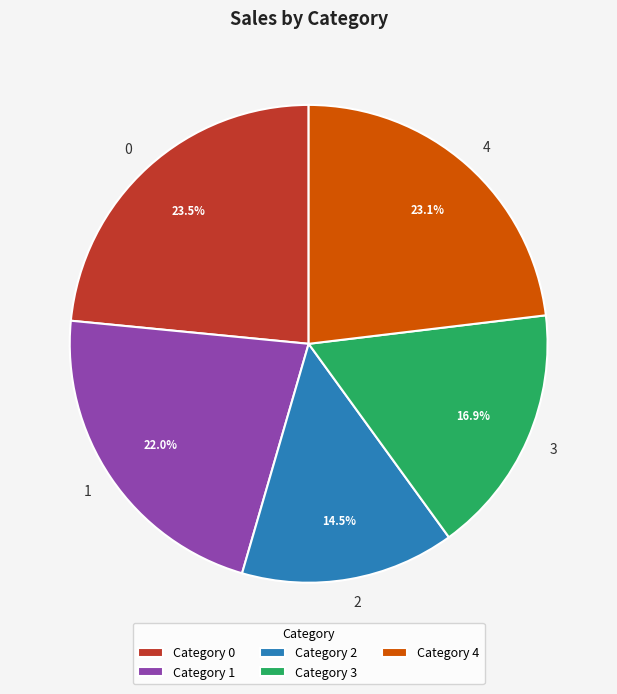

To the nearest percent, what is the combined percentage of 0 and 4?

47%